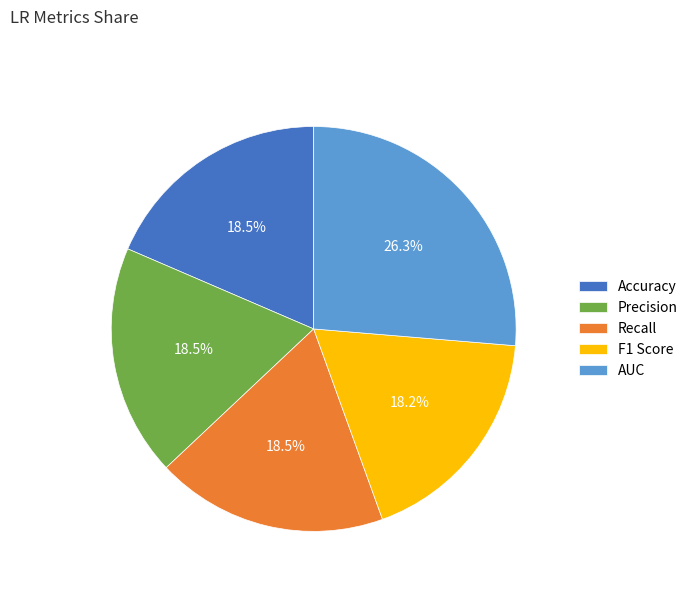

Combined, do Accuracy and AUC account for over 50%?

No